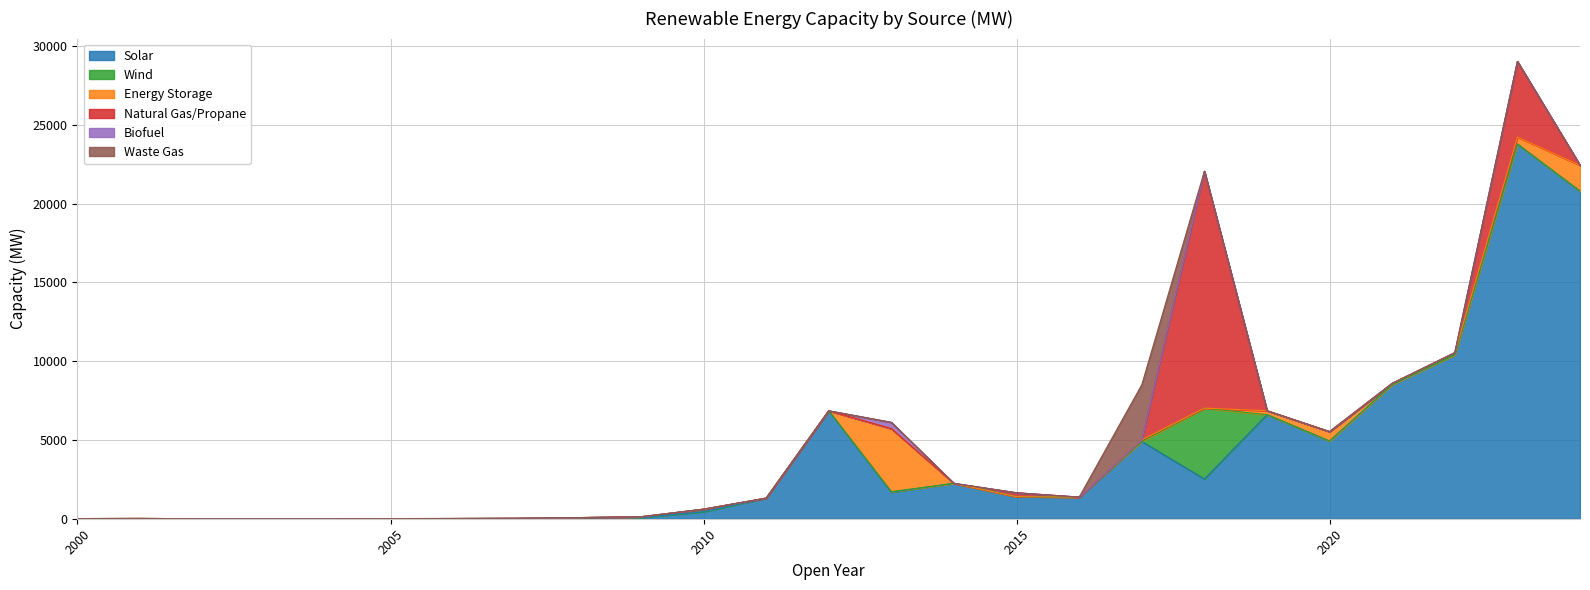

Which category has the highest value across all series?

2023